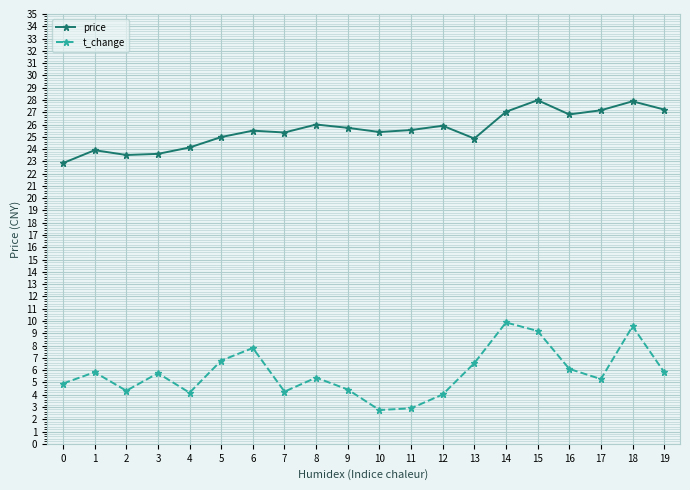

What is the maximum value for price?

28.0